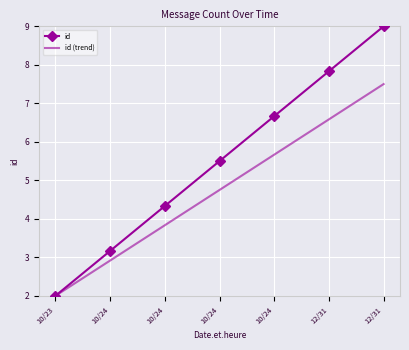

Reading left to right, list all the values displayed in this chart.

id: 2.0	3.2	4.3	5.5	6.7	7.8	9.0
id (trend): 2.0	2.9	3.8	4.8	5.7	6.6	7.5